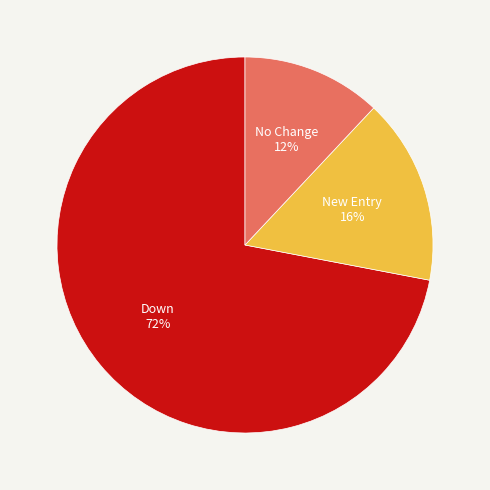

To the nearest percent, what percentage of the pie is No Change?

12%